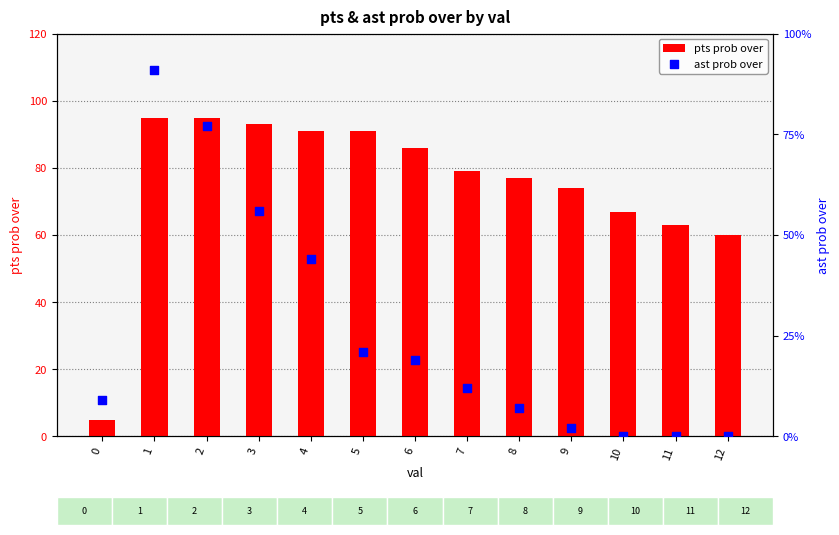

Which series contains the highest Y value?

pts prob over